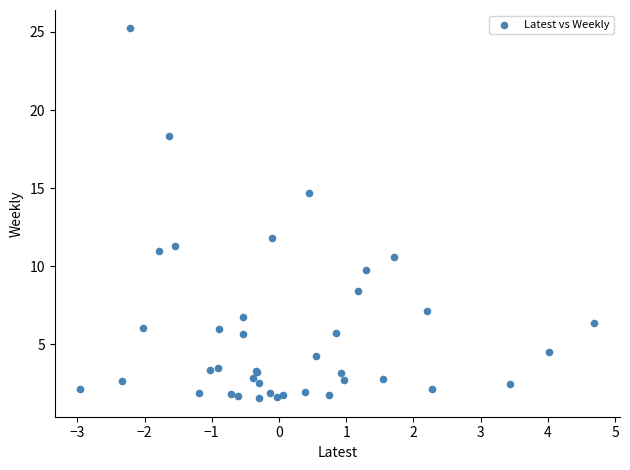

What Y value in the scatter plot is closest to 13?

11.8